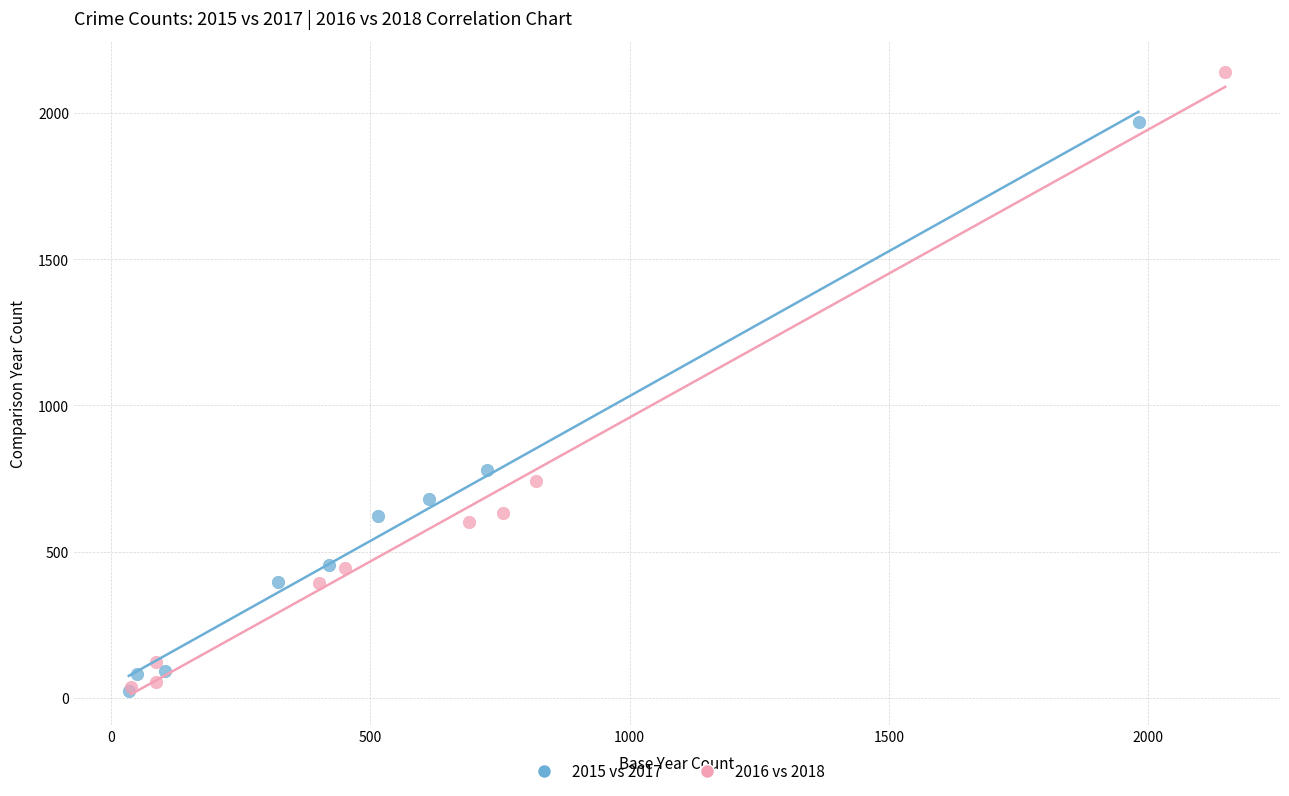

Which series reaches the maximum Y coordinate?

2016 vs 2018